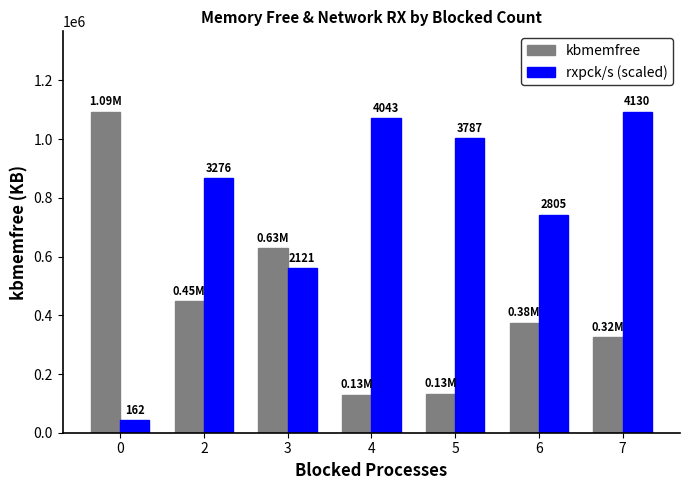

What are all the series names shown in the legend?

kbmemfree, rxpck/s (scaled)